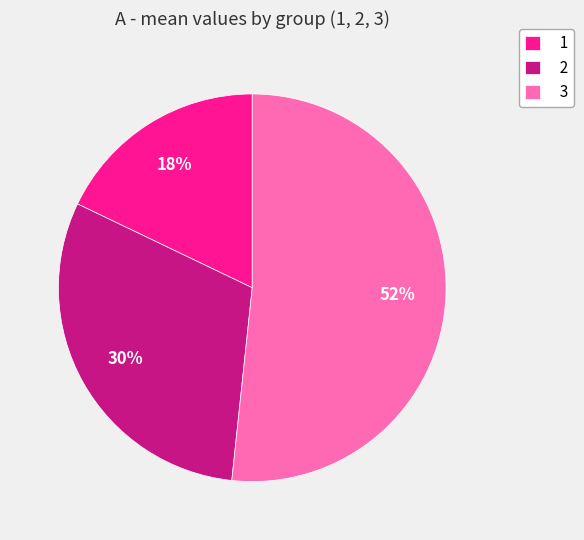

Which has a higher value, 3 or 1?

3